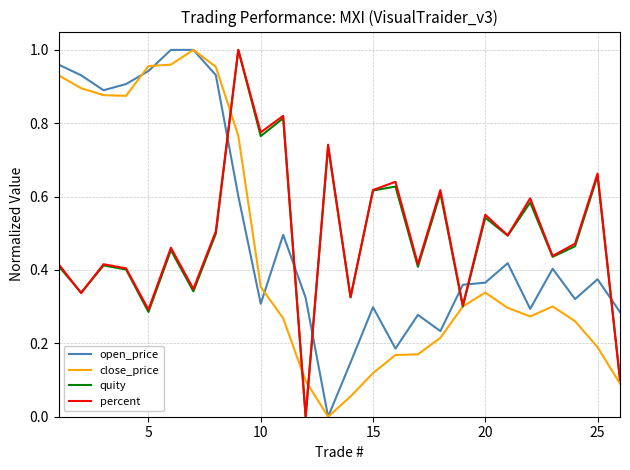

In close_price, how many points are higher than both neighbors (excluding endpoints)?

3